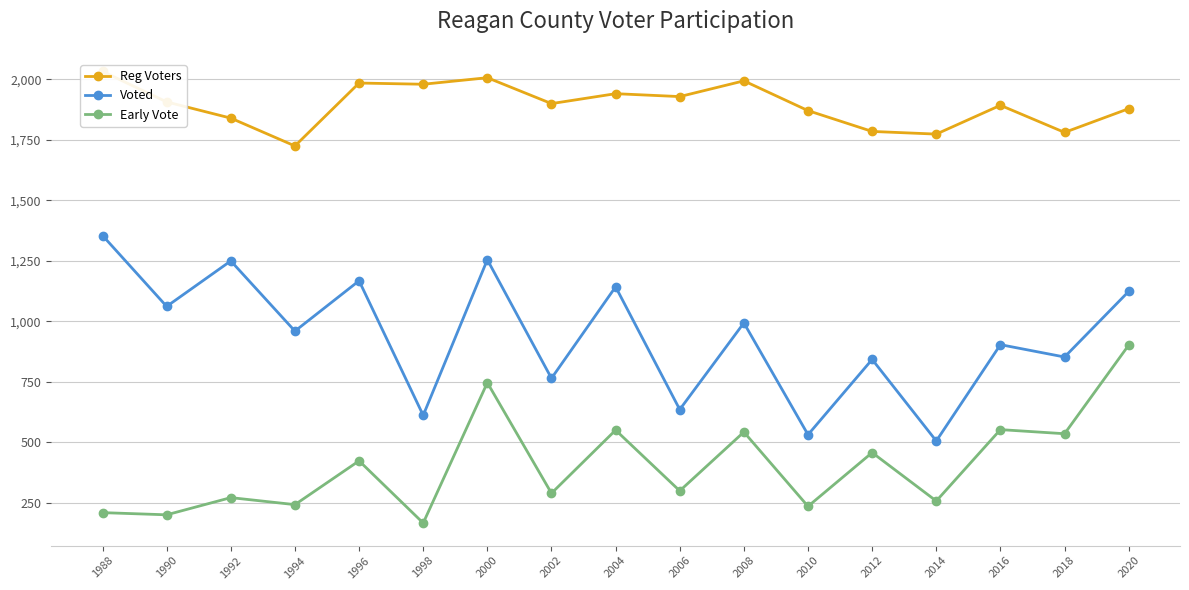

What is the difference between the maximum and minimum values in the Reg Voters series?

308